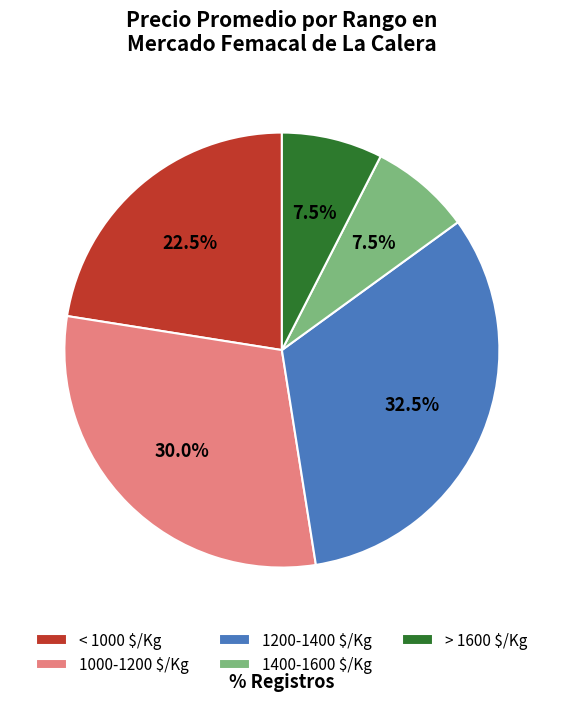

Does any single category account for the majority?

No